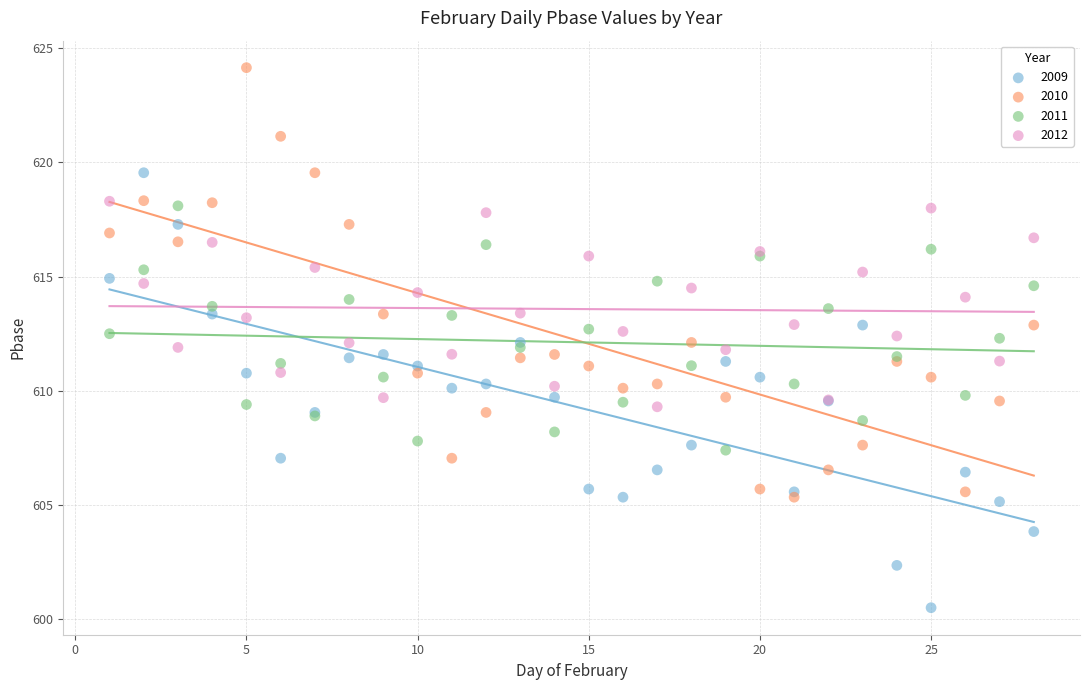

What are all the series names shown in the legend?

2009, 2010, 2011, 2012